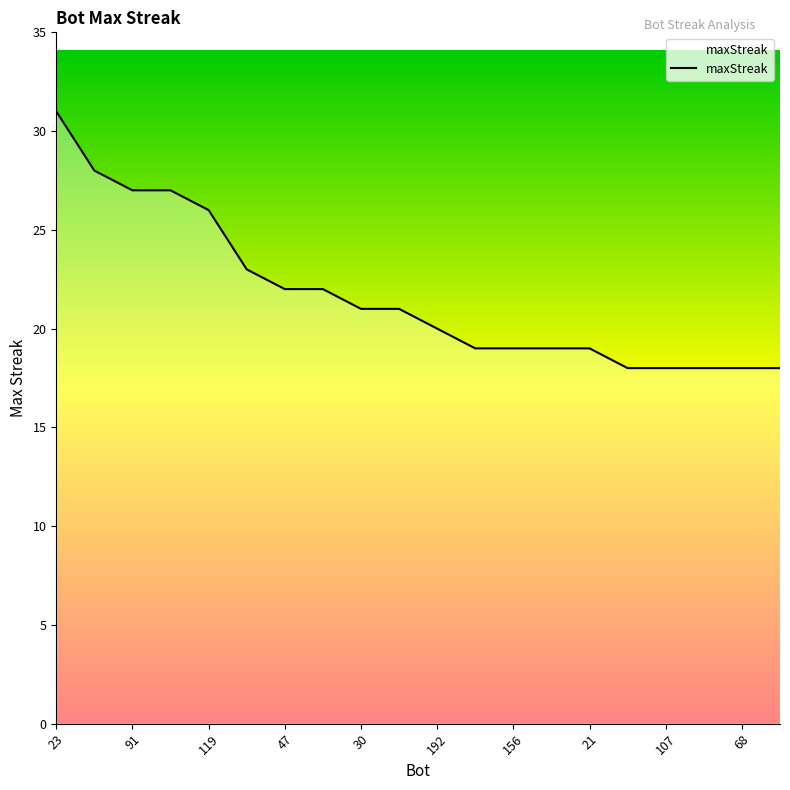

What is the sum of all values?

434